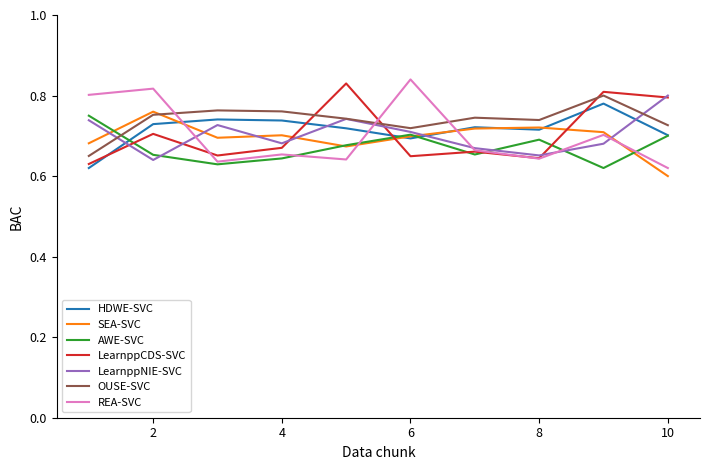

After their last crossing, which series has the higher values: AWE-SVC or OUSE-SVC?

OUSE-SVC